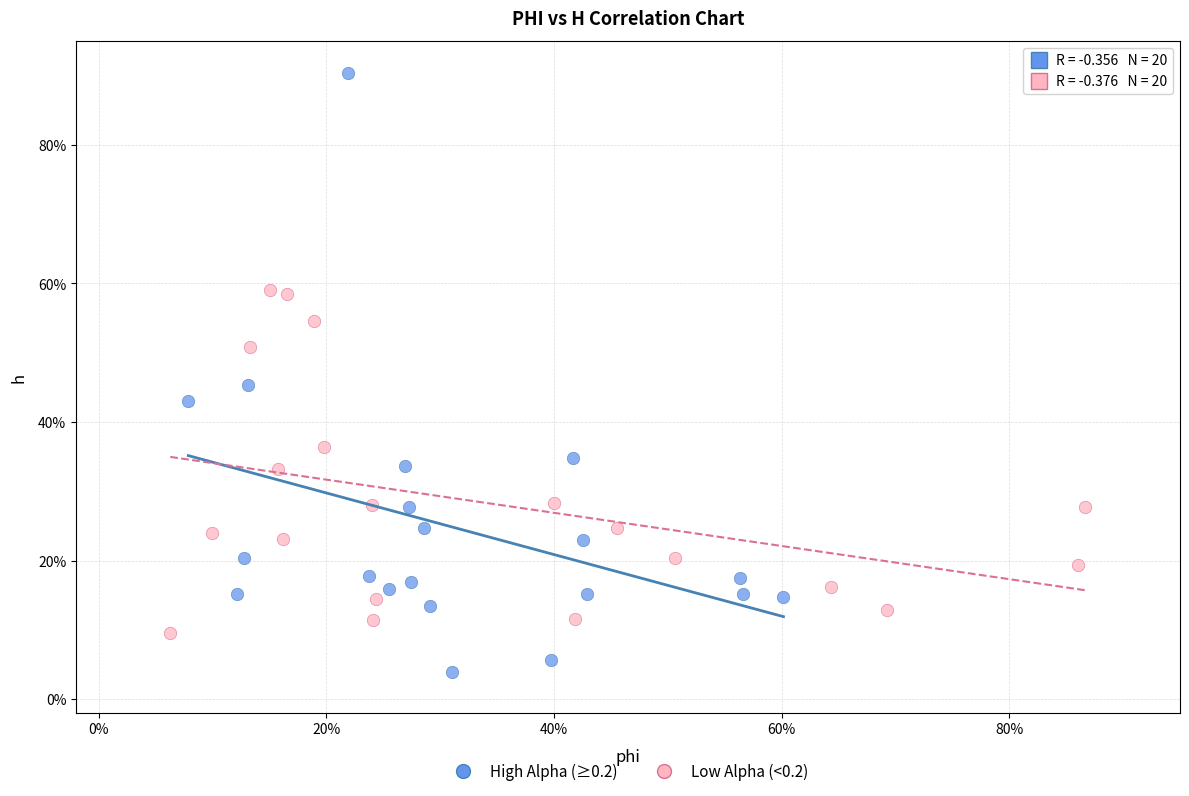

Which series has the widest spread of Y values?

High Alpha (≥0.2)